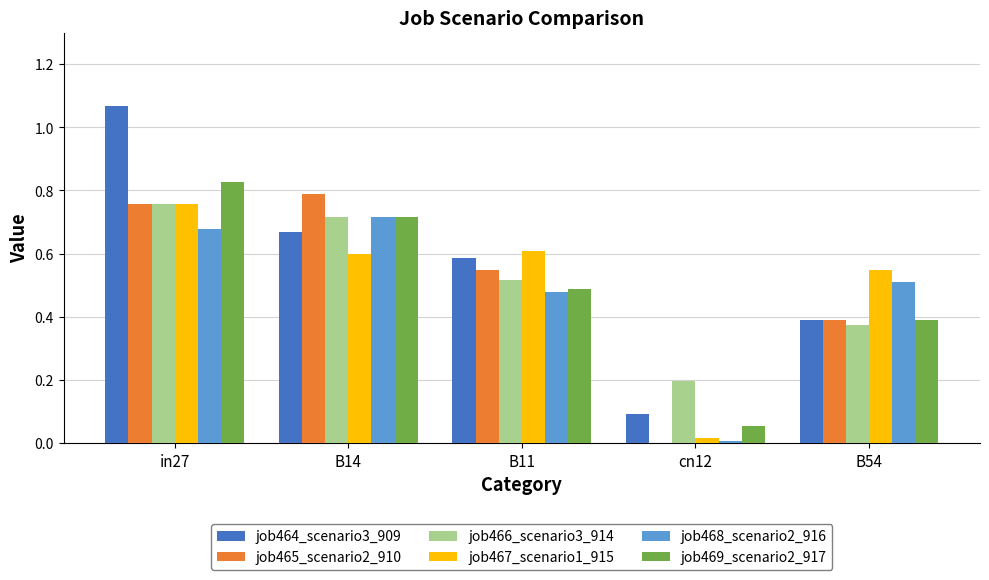

Where is job467_scenario1_915 nearest to the value 0?

cn12